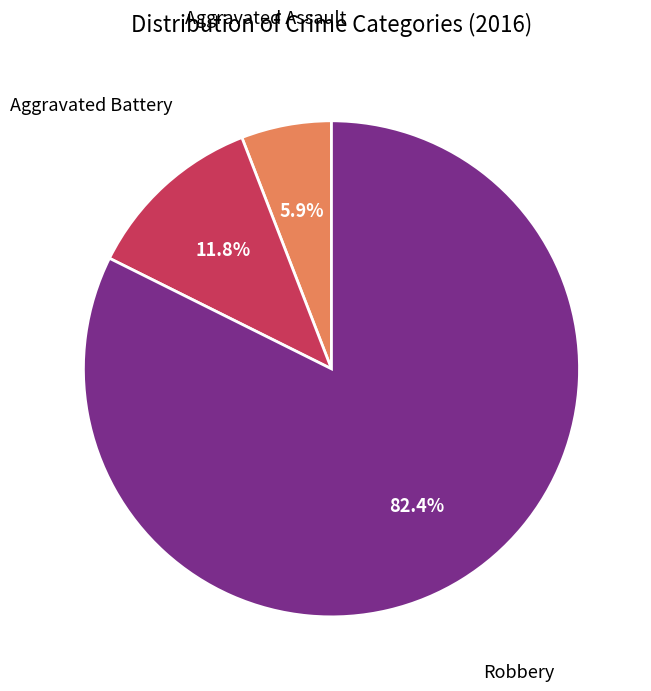

What is the ratio of the value at Robbery to the value at Aggravated Battery?

7.0